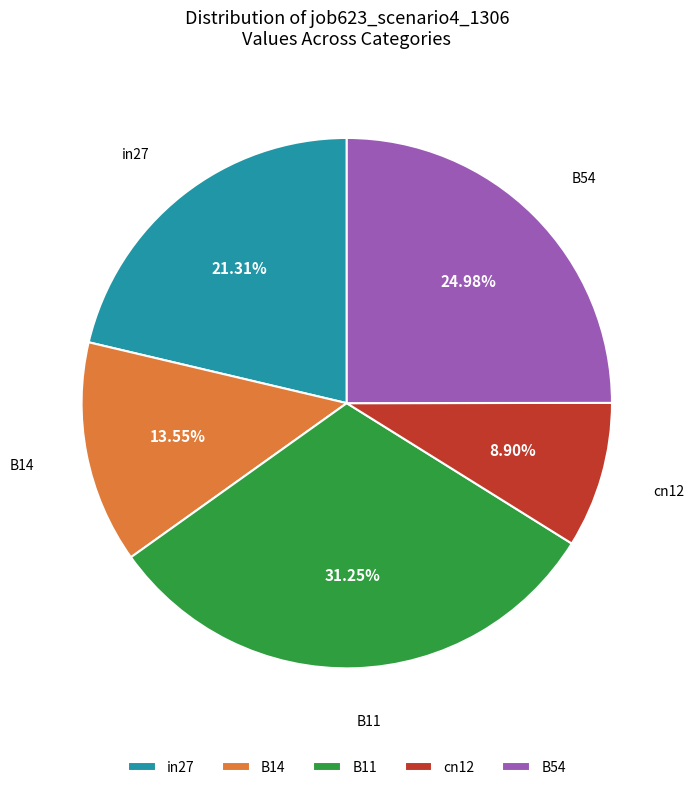

True or false: B54 accounts for 25% of the total.

True